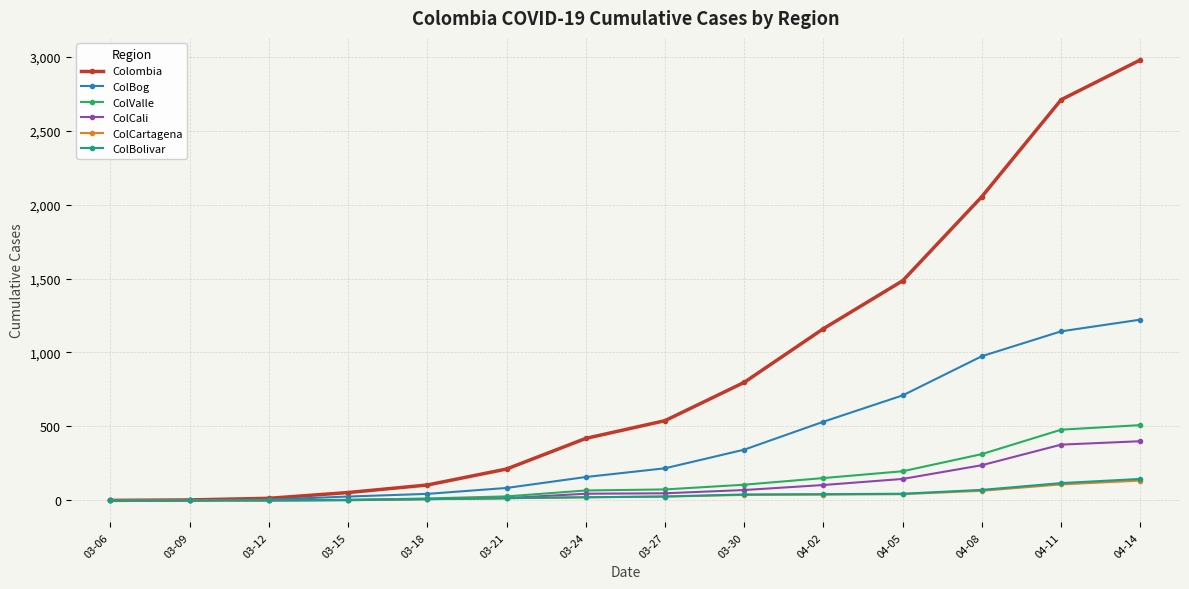

What is the sum of the ColCali values at 03-06 and 03-18?

8